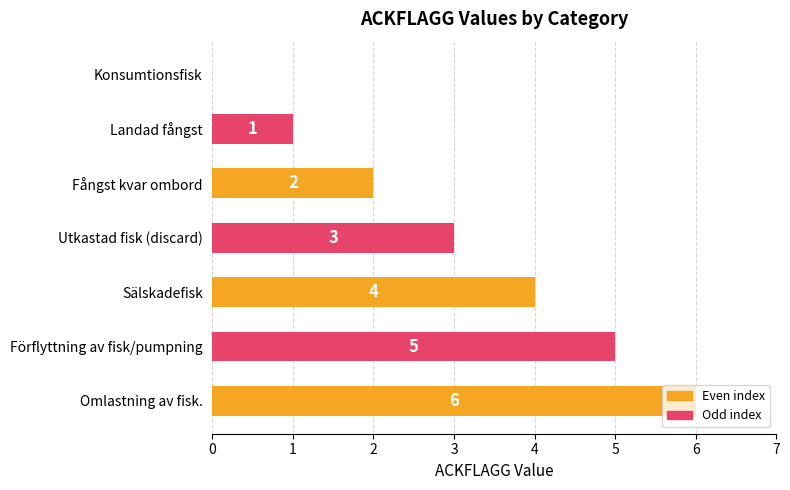

What is the change in value from Sälskadefisk to Förflyttning av fisk/pumpning?

+1